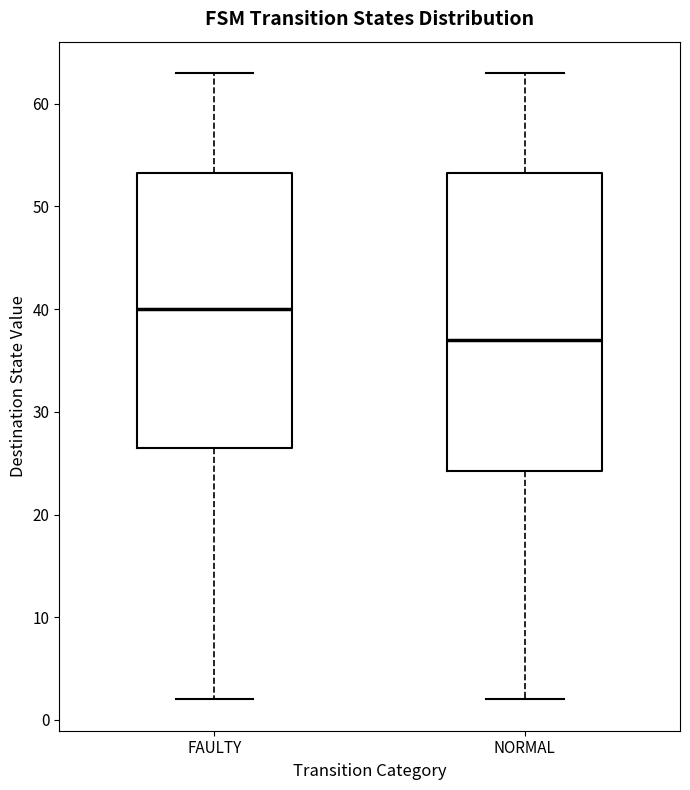

Where does the median line of the box for NORMAL sit on the y-axis? The values are not printed on the chart, so give them approximately, as read against the axis.

37